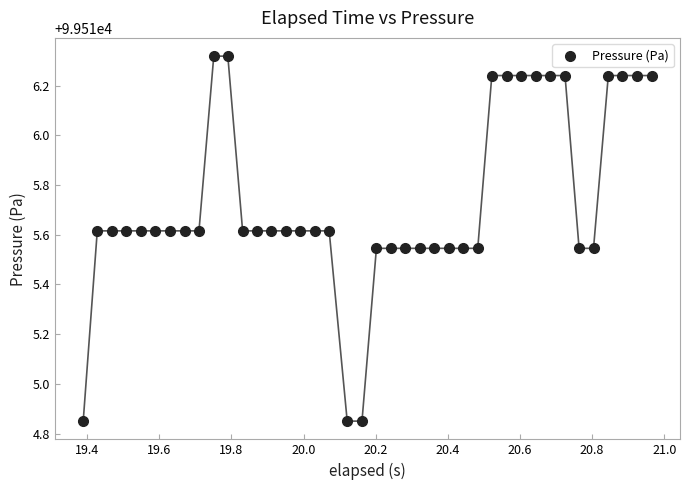

What is the range of Y values (max minus min)?

1.5